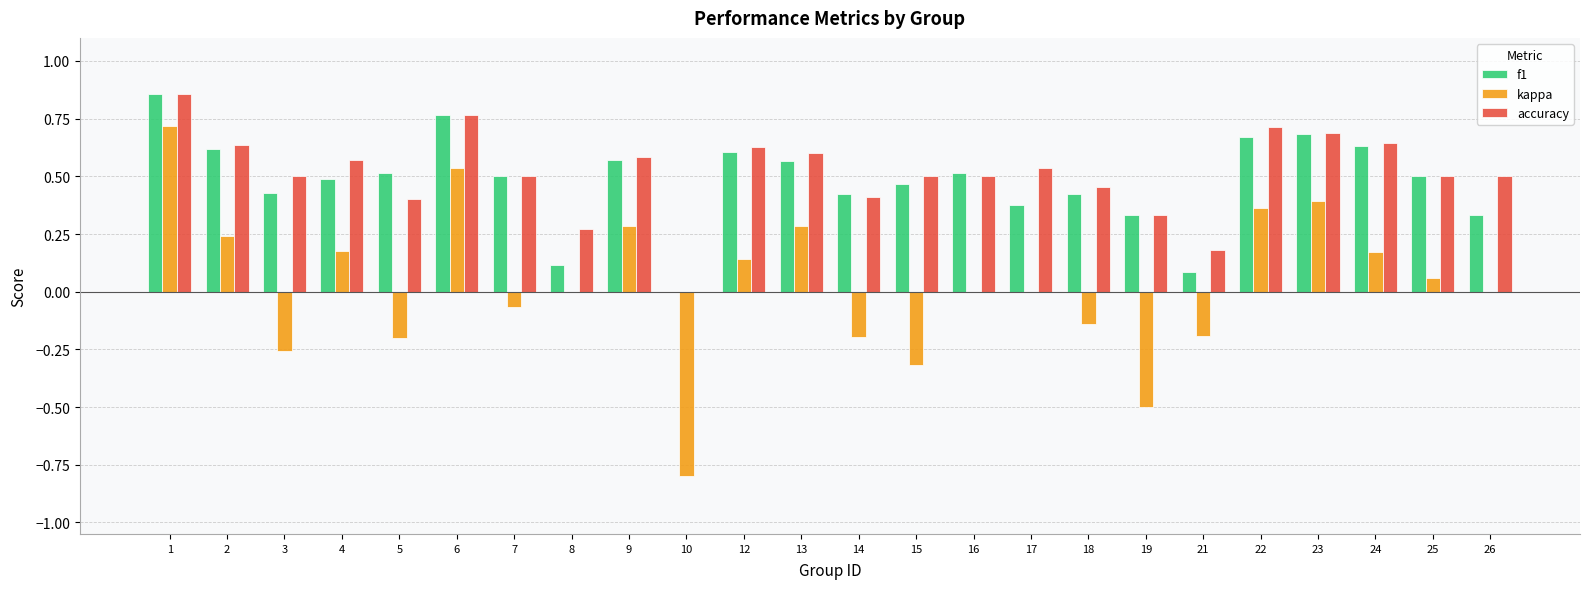

What is the total value across all series at 4?

1.2